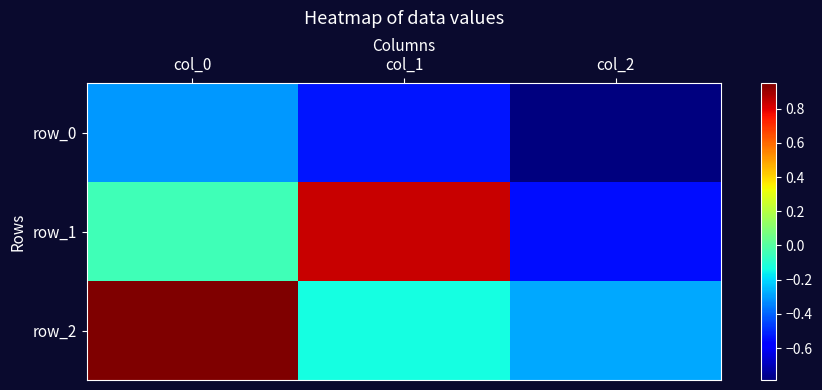

Rank the series at col_2 from highest to lowest value.

row_2, row_1, row_0